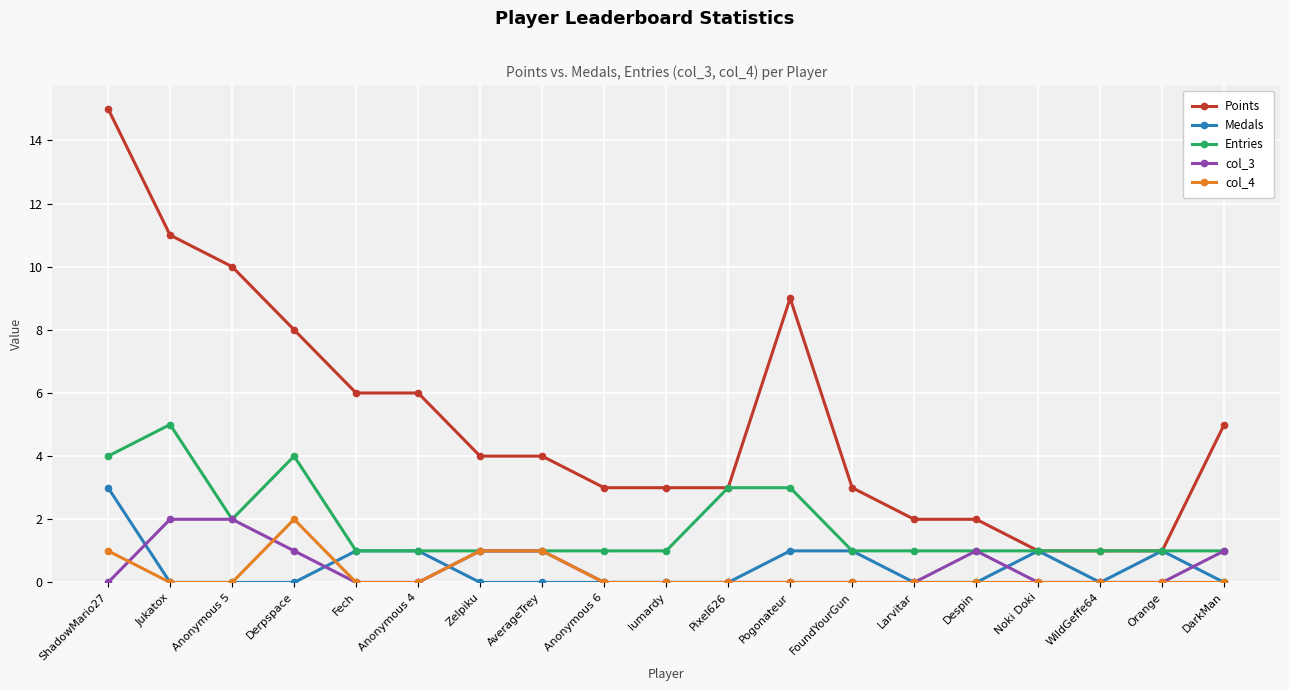

Reading left to right, list all the values displayed in this chart.

Points: ShadowMario27=15	Jukatox=11	Anonymous 5=10	Derpspace=8	Fech=6	Anonymous 4=6	Zelpiku=4	AverageTrey=4	Anonymous 6=3	lumardy=3	Pixel626=3	Pogonateur=9	FoundYourGun=3	Larvitar=2	Despin=2	Noki Doki=1	WildGeffe64=1	Orange=1	DarkMan=5
Medals: ShadowMario27=3	Jukatox=0	Anonymous 5=0	Derpspace=0	Fech=1	Anonymous 4=1	Zelpiku=0	AverageTrey=0	Anonymous 6=0	lumardy=0	Pixel626=0	Pogonateur=1	FoundYourGun=1	Larvitar=0	Despin=0	Noki Doki=1	WildGeffe64=0	Orange=1	DarkMan=0
Entries: ShadowMario27=4	Jukatox=5	Anonymous 5=2	Derpspace=4	Fech=1	Anonymous 4=1	Zelpiku=1	AverageTrey=1	Anonymous 6=1	lumardy=1	Pixel626=3	Pogonateur=3	FoundYourGun=1	Larvitar=1	Despin=1	Noki Doki=1	WildGeffe64=1	Orange=1	DarkMan=1
col_3: ShadowMario27=0	Jukatox=2	Anonymous 5=2	Derpspace=1	Fech=0	Anonymous 4=0	Zelpiku=1	AverageTrey=1	Anonymous 6=0	lumardy=0	Pixel626=0	Pogonateur=0	FoundYourGun=0	Larvitar=0	Despin=1	Noki Doki=0	WildGeffe64=0	Orange=0	DarkMan=1
col_4: ShadowMario27=1	Jukatox=0	Anonymous 5=0	Derpspace=2	Fech=0	Anonymous 4=0	Zelpiku=1	AverageTrey=1	Anonymous 6=0	lumardy=0	Pixel626=0	Pogonateur=0	FoundYourGun=0	Larvitar=0	Despin=0	Noki Doki=0	WildGeffe64=0	Orange=0	DarkMan=0